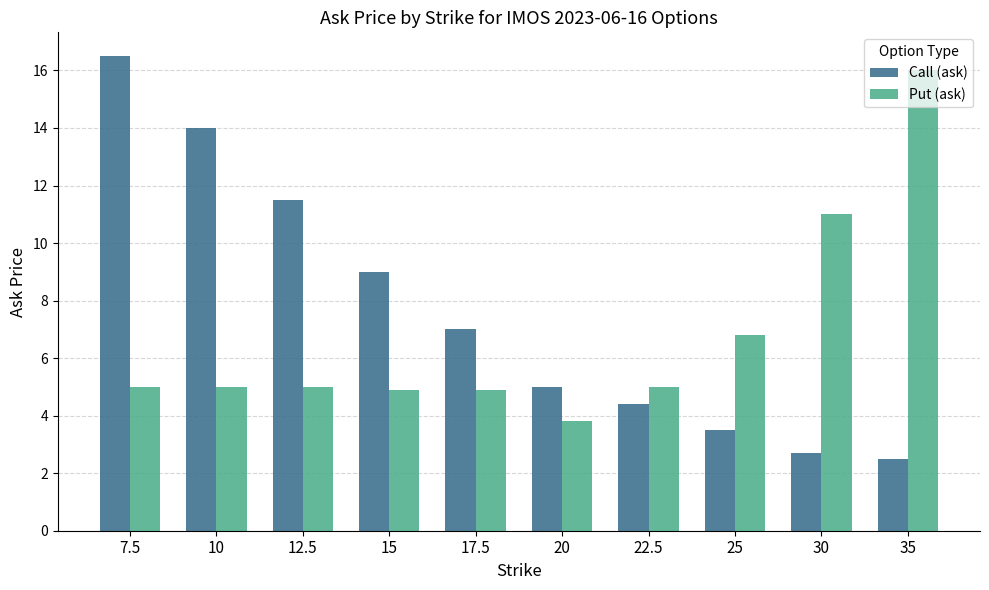

What are all the series names shown in the legend?

Call (ask), Put (ask)